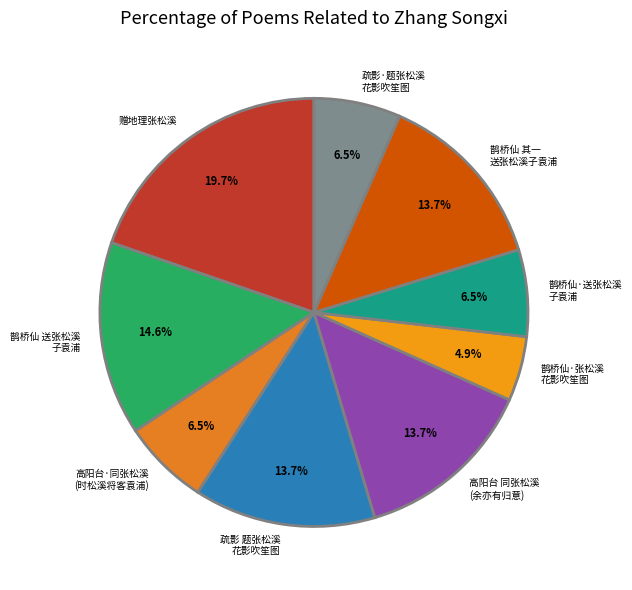

What percentage do 鹊桥仙·送张松溪 子袁浦 and 赠地理张松溪 together represent?

26.3%